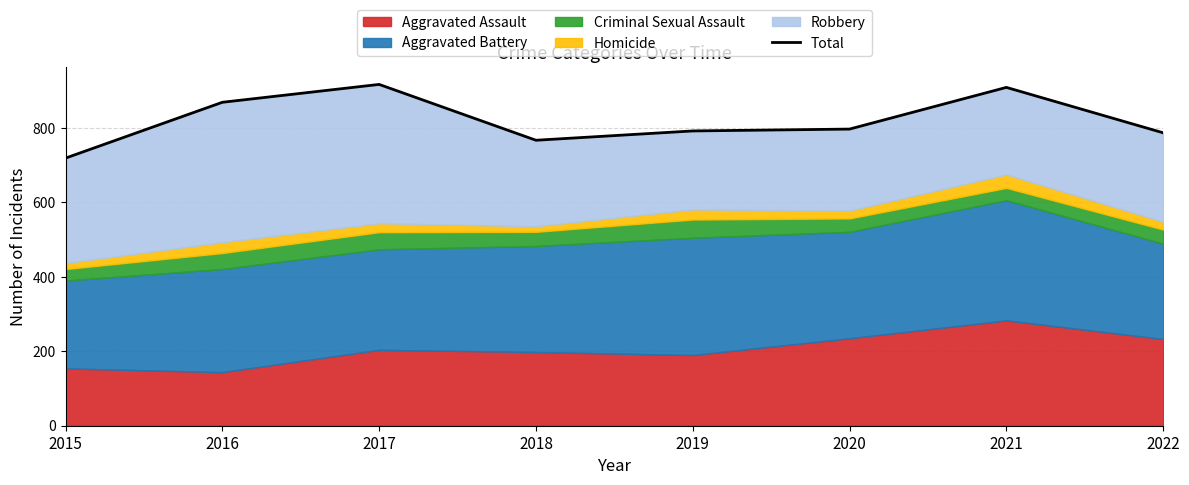

What is the average value?

820